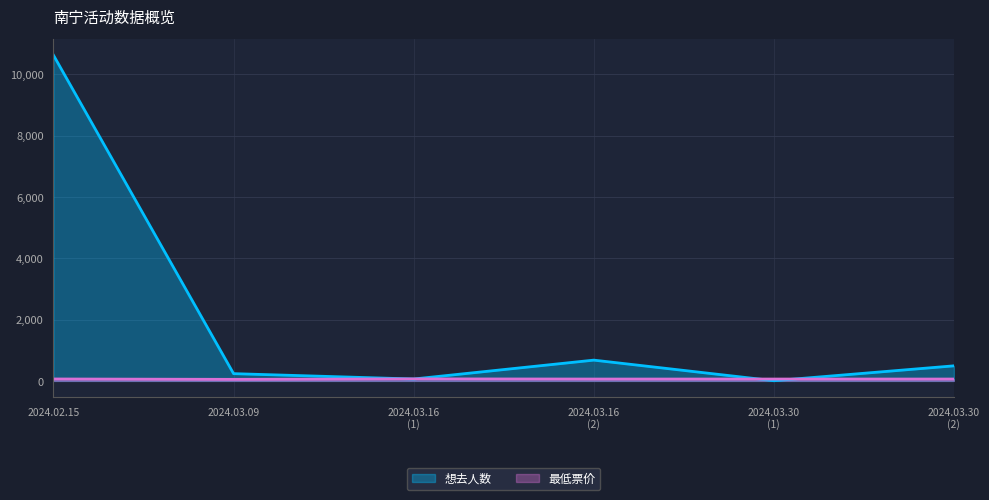

True or false: 最低票价 and 想去人数 cross at least once.

True